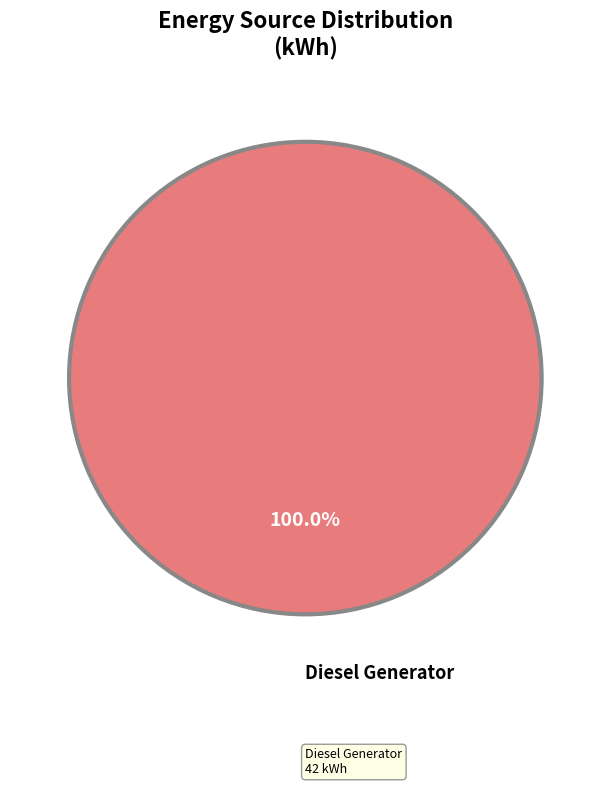

How many slices are in this pie chart?

1